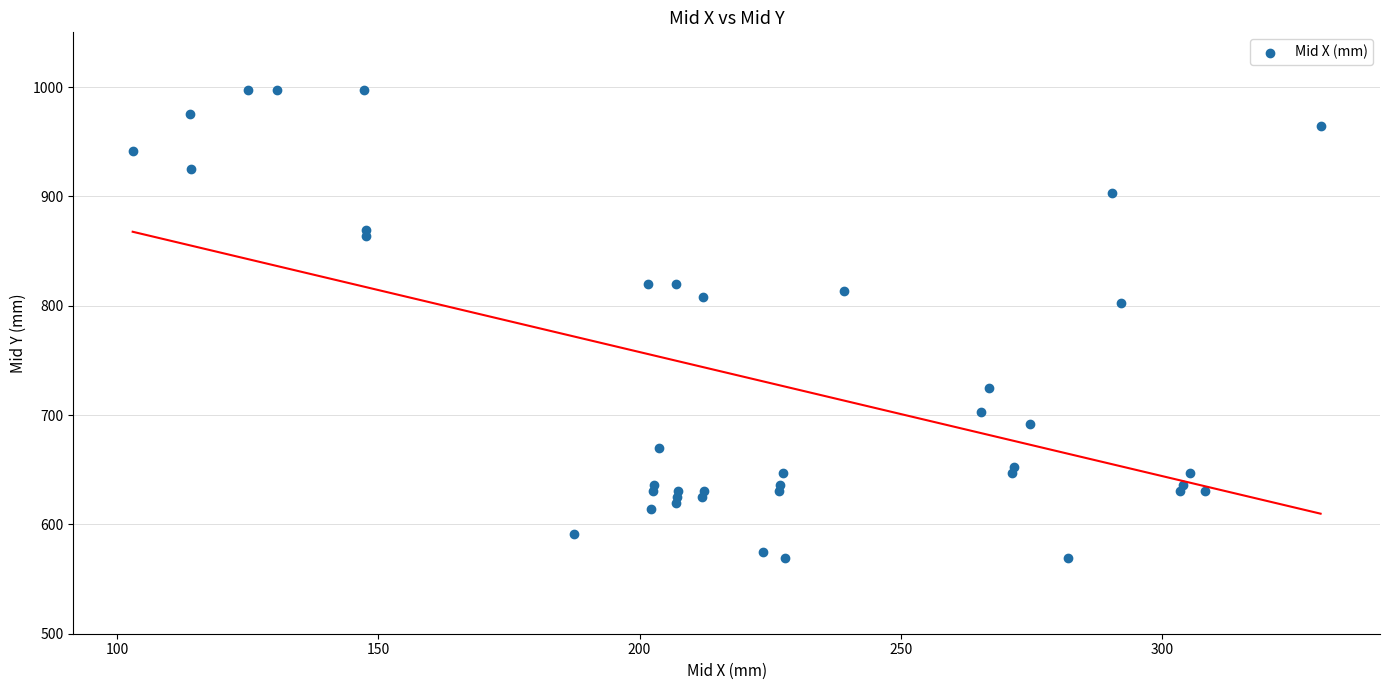

What is the range of Y values (max minus min)?

427.8